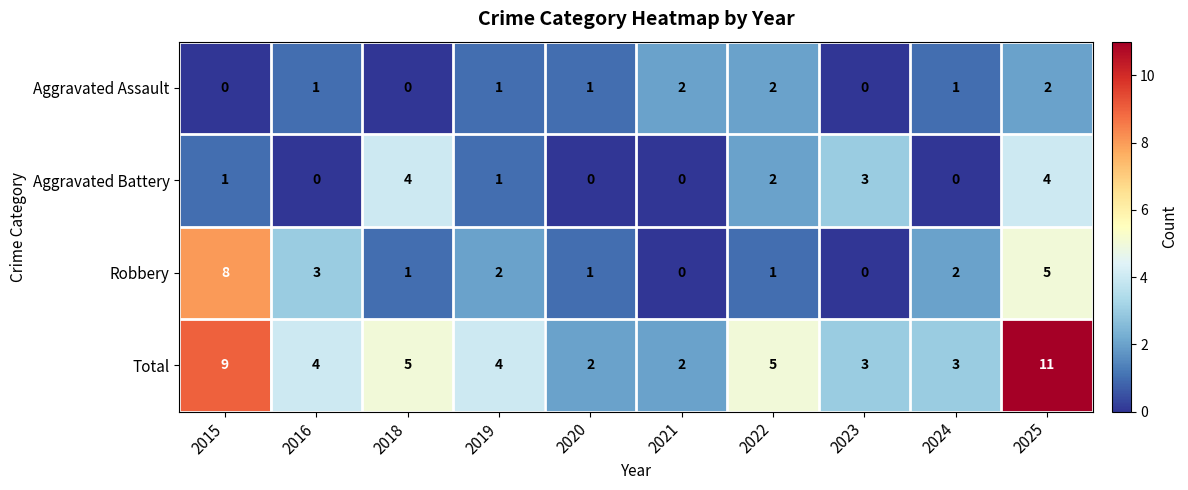

Is the value of Total at 2021 greater than the value of Aggravated Assault at 2020?

Yes